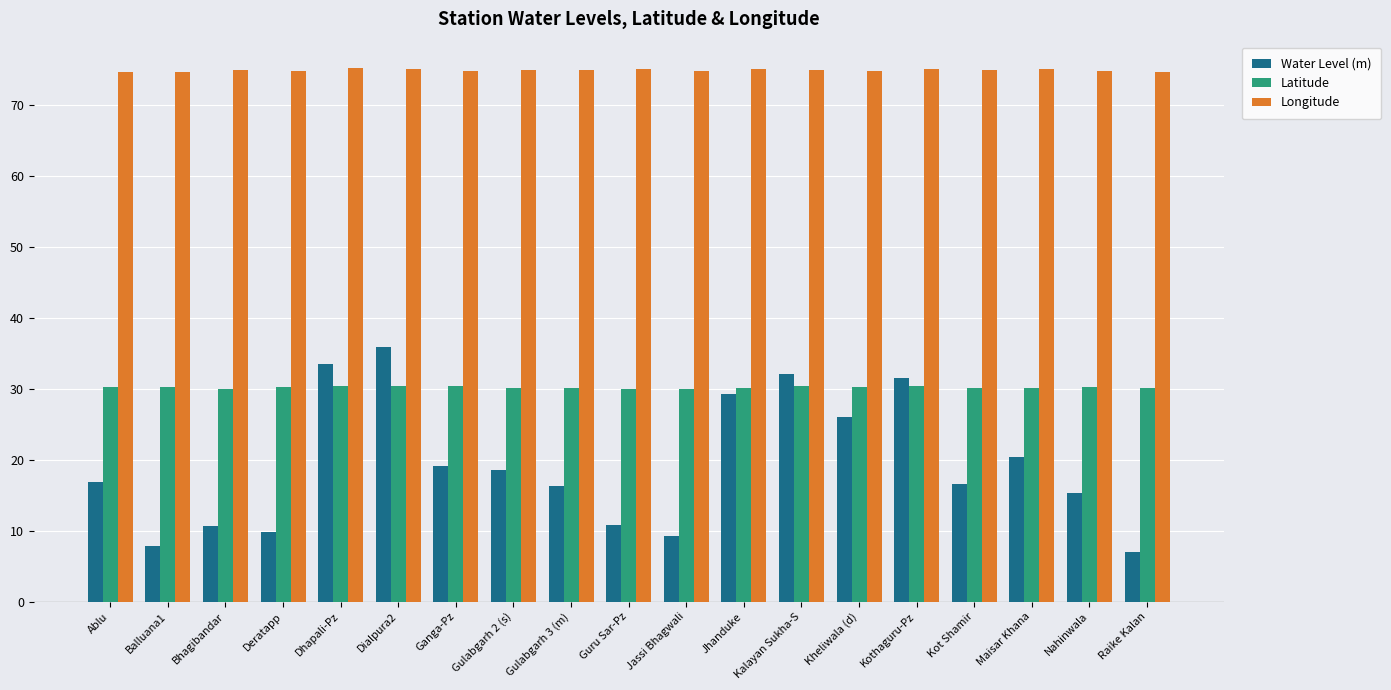

What are all the series names shown in the legend?

Water Level (m), Latitude, Longitude